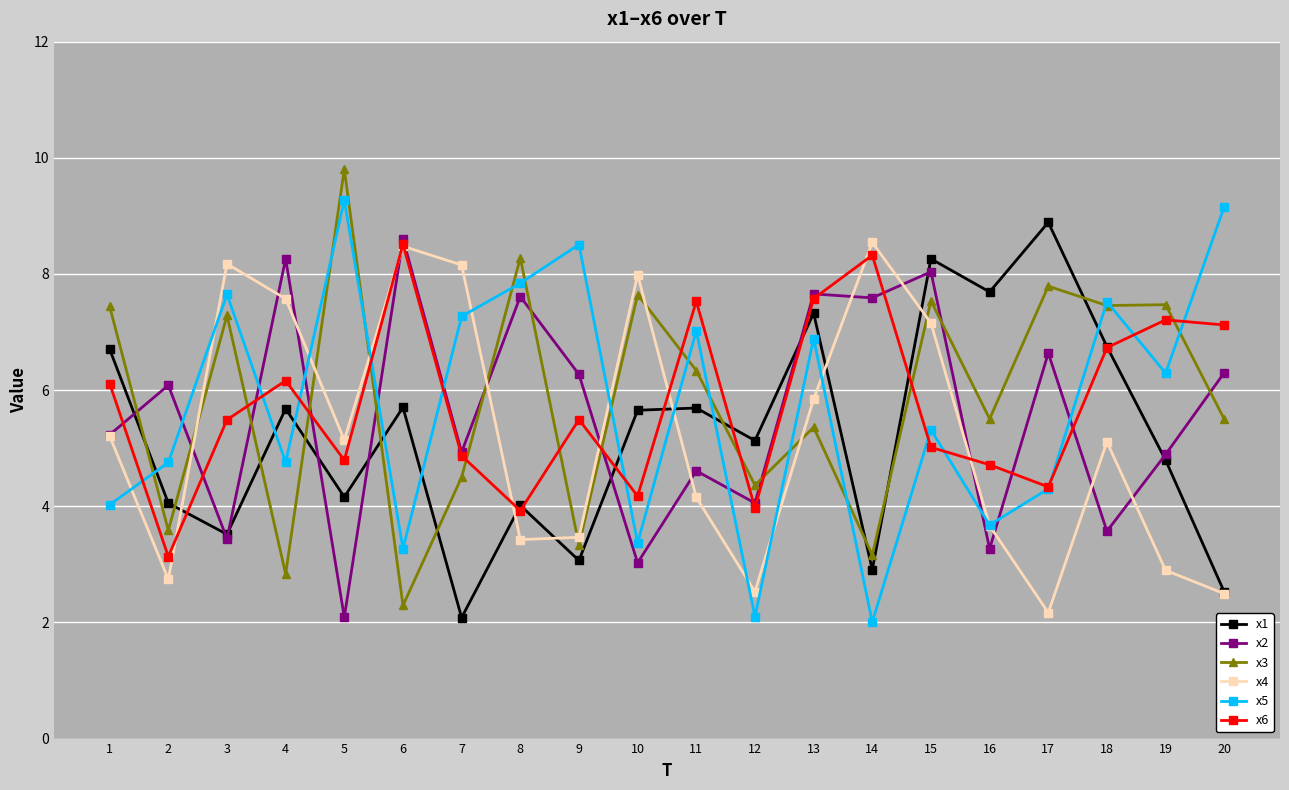

At which label does x1 reach its peak?

17